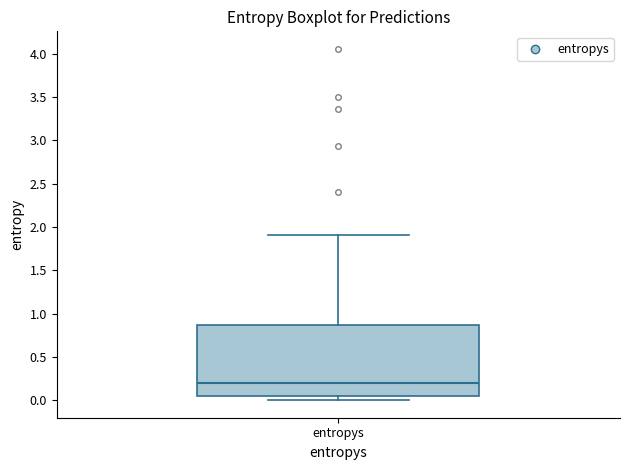

Transcribe this box plot: give where the median line is, the range the box spans, and where the two whiskers end, as read against the y-axis. The values are not printed on the chart, so give them approximately, as read against the axis.

median 0.20, box 0.05 to 0.85, whiskers 0.00 to 1.90